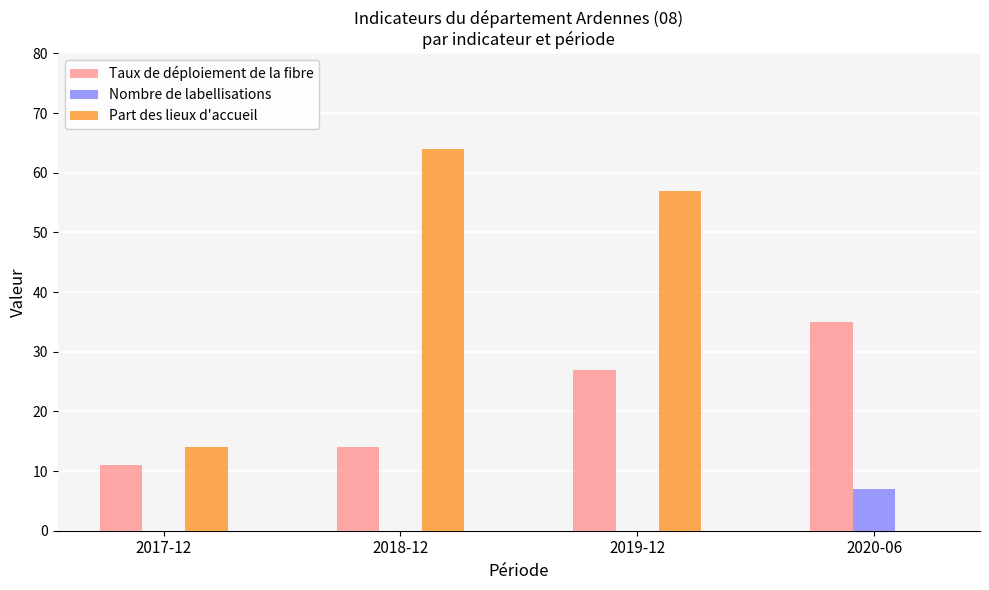

What is the sum of the Nombre de labellisations values at 2017-12 and 2020-06?

7